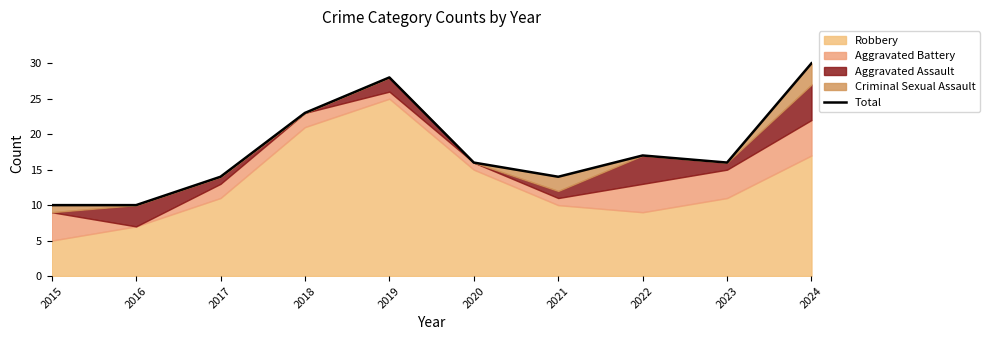

How many lines are shown in the chart?

1